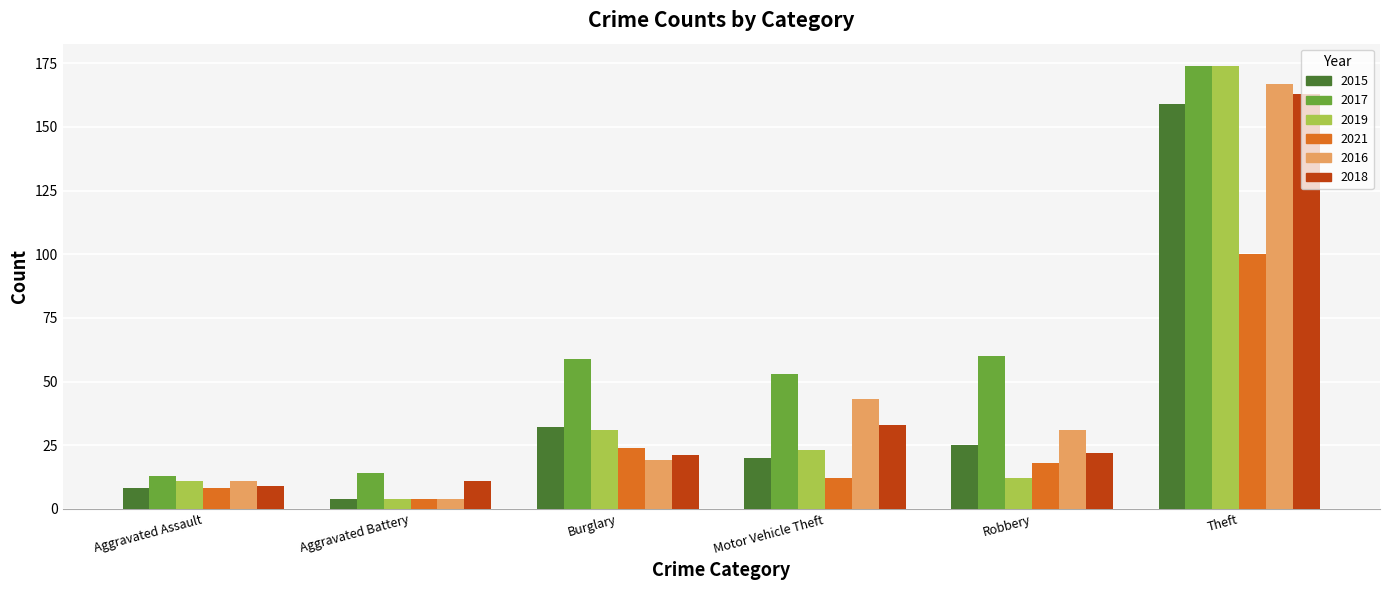

Reading left to right, extract all data points from this chart.

2015: Aggravated Assault=8	Aggravated Battery=4	Burglary=32	Motor Vehicle Theft=20	Robbery=25	Theft=159
2017: Aggravated Assault=13	Aggravated Battery=14	Burglary=59	Motor Vehicle Theft=53	Robbery=60	Theft=174
2019: Aggravated Assault=11	Aggravated Battery=4	Burglary=31	Motor Vehicle Theft=23	Robbery=12	Theft=174
2021: Aggravated Assault=8	Aggravated Battery=4	Burglary=24	Motor Vehicle Theft=12	Robbery=18	Theft=100
2016: Aggravated Assault=11	Aggravated Battery=4	Burglary=19	Motor Vehicle Theft=43	Robbery=31	Theft=167
2018: Aggravated Assault=9	Aggravated Battery=11	Burglary=21	Motor Vehicle Theft=33	Robbery=22	Theft=163